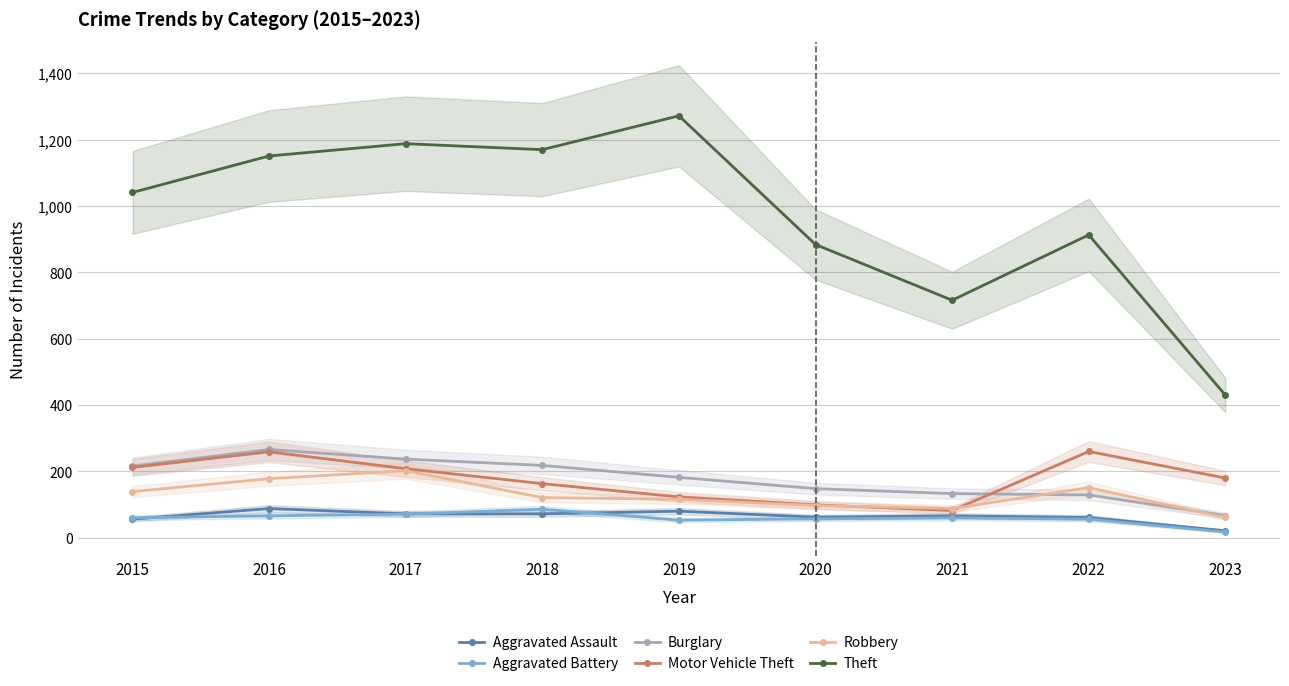

Reading left to right, transcribe all the data shown in this chart.

Aggravated Assault: 56	88	72	72	80	62	66	61	21
Aggravated Battery: 60	66	71	86	53	57	60	56	17
Burglary: 216	266	237	218	182	148	133	129	67
Motor Vehicle Theft: 212	259	208	163	123	99	82	260	180
Robbery: 139	178	202	121	116	97	88	151	61
Theft: 1041	1151	1188	1170	1272	884	716	913	430